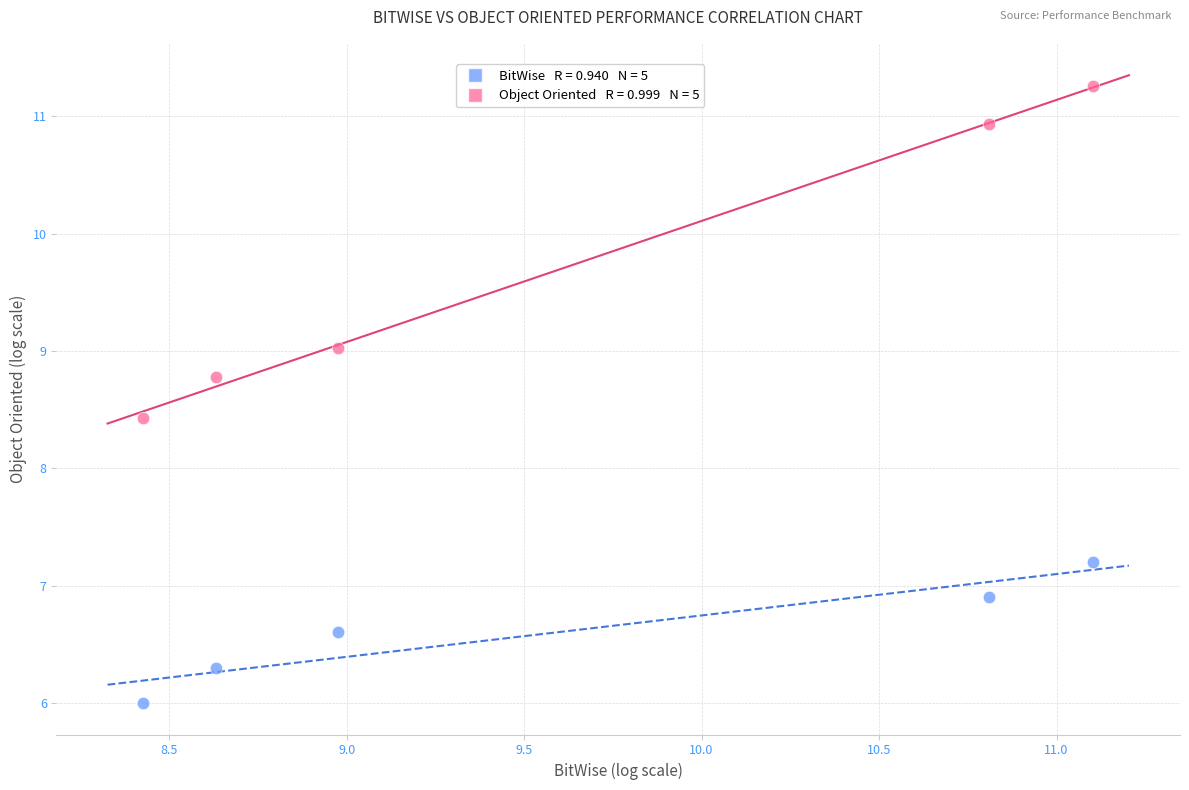

Across all data points, what is the average Y value?

8.1